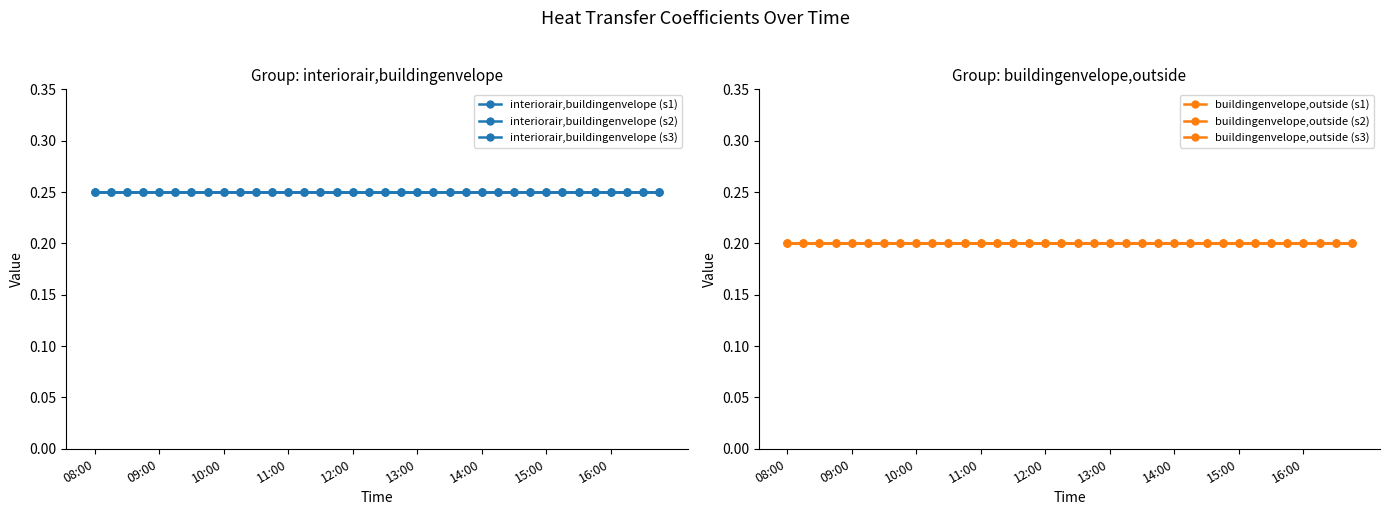

What position from the left is 33?

34